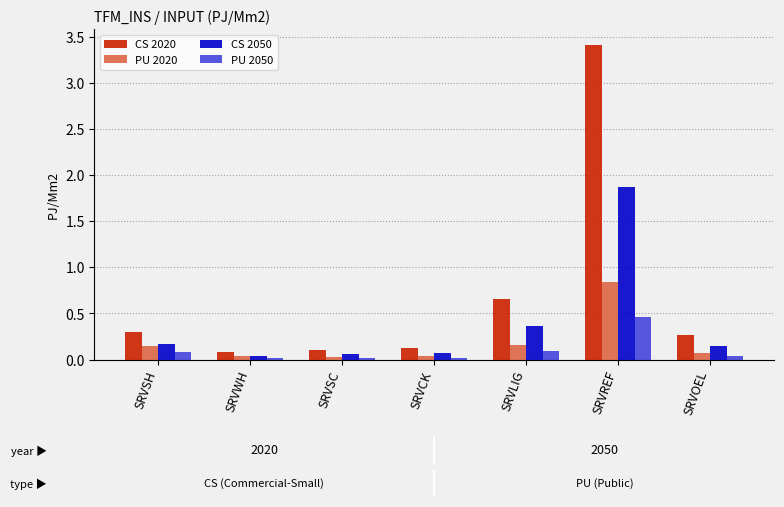

True or false: PU 2020 has a value of 0.0 at SRVSC.

True